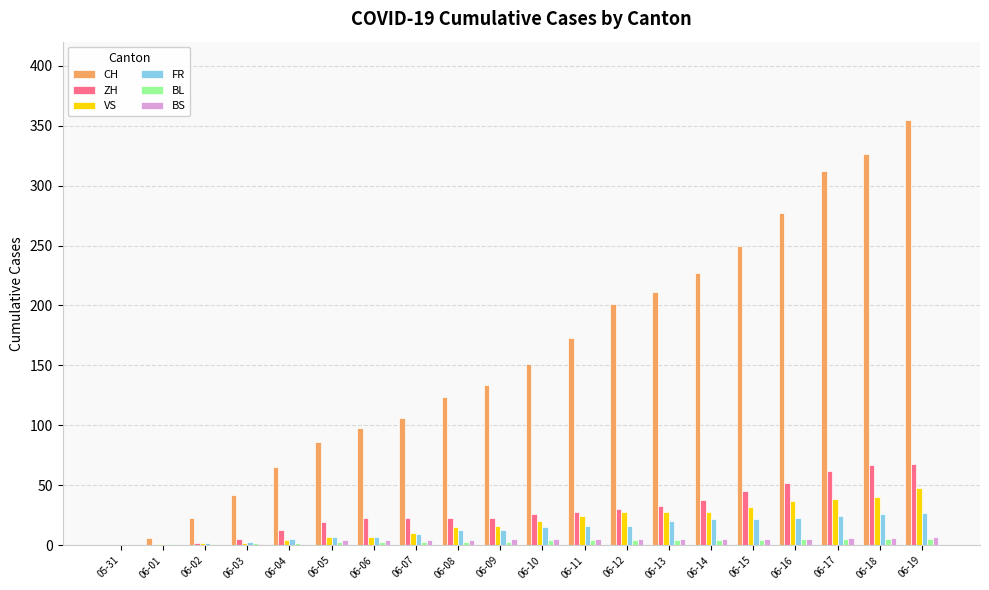

How many distinct data groups are displayed?

6